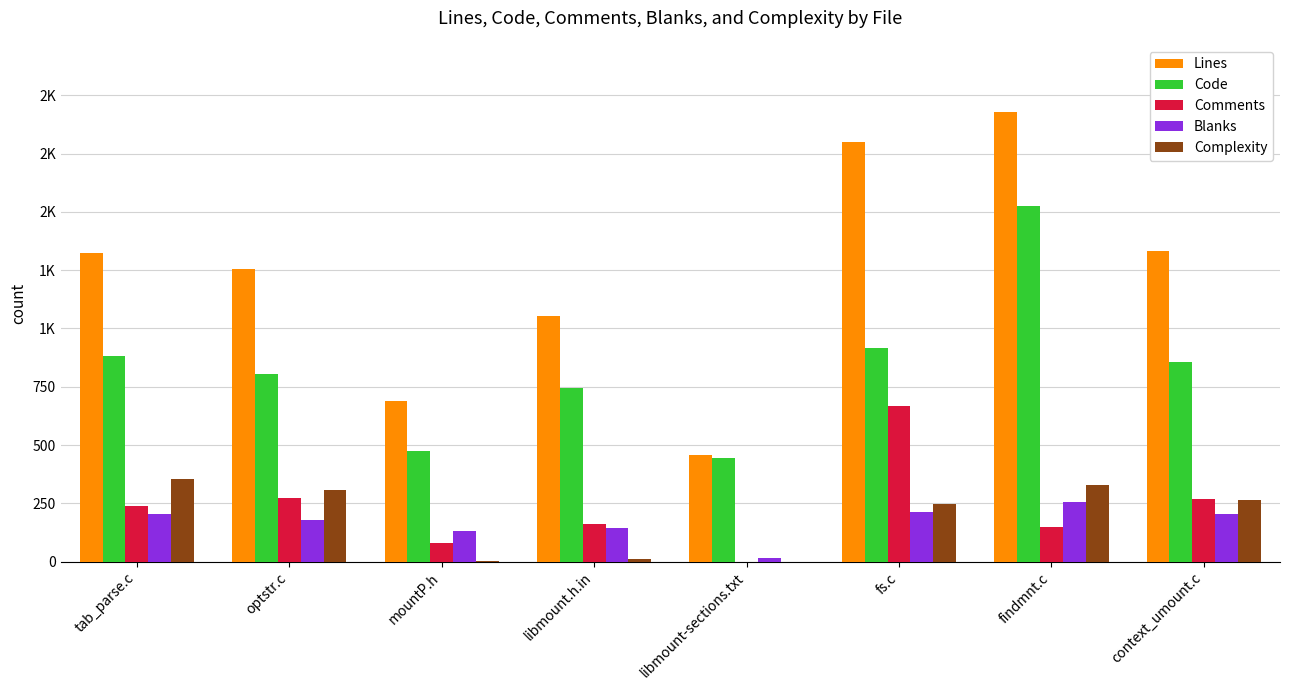

What position from the right is tab_parse.c?

8